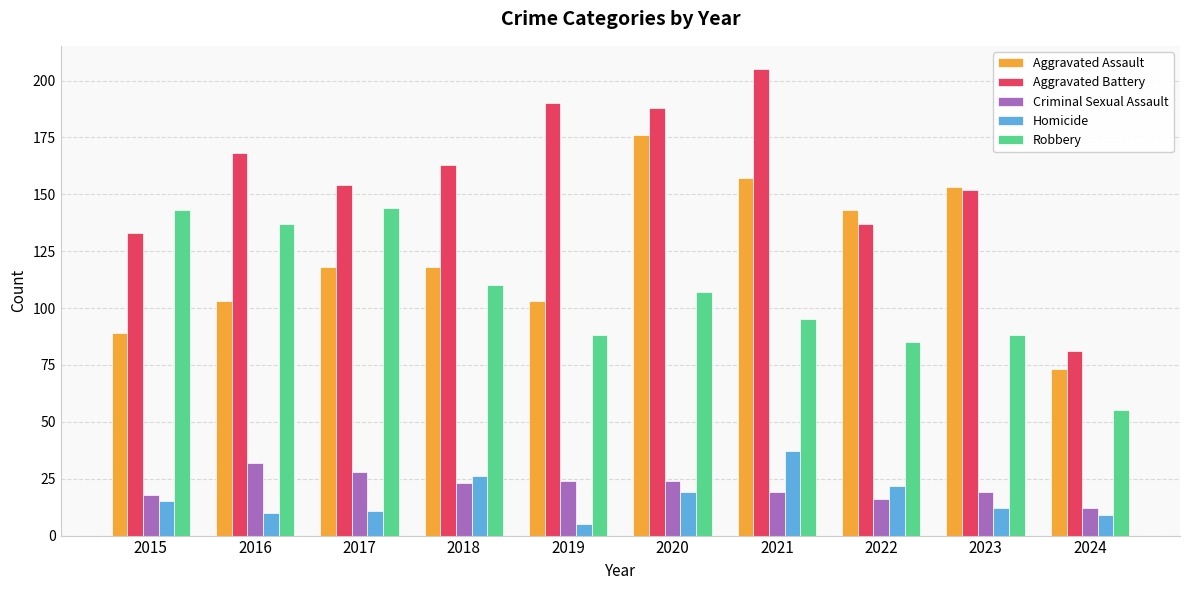

Does the chart contain stacked bars?

No